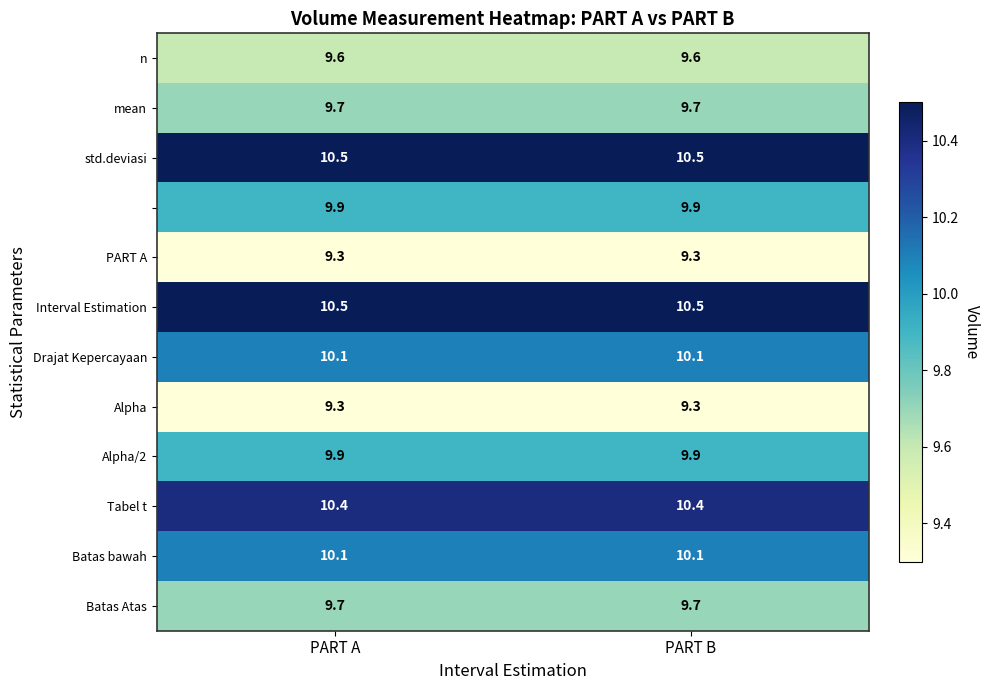

What is the minimum value shown in the chart?

9.3